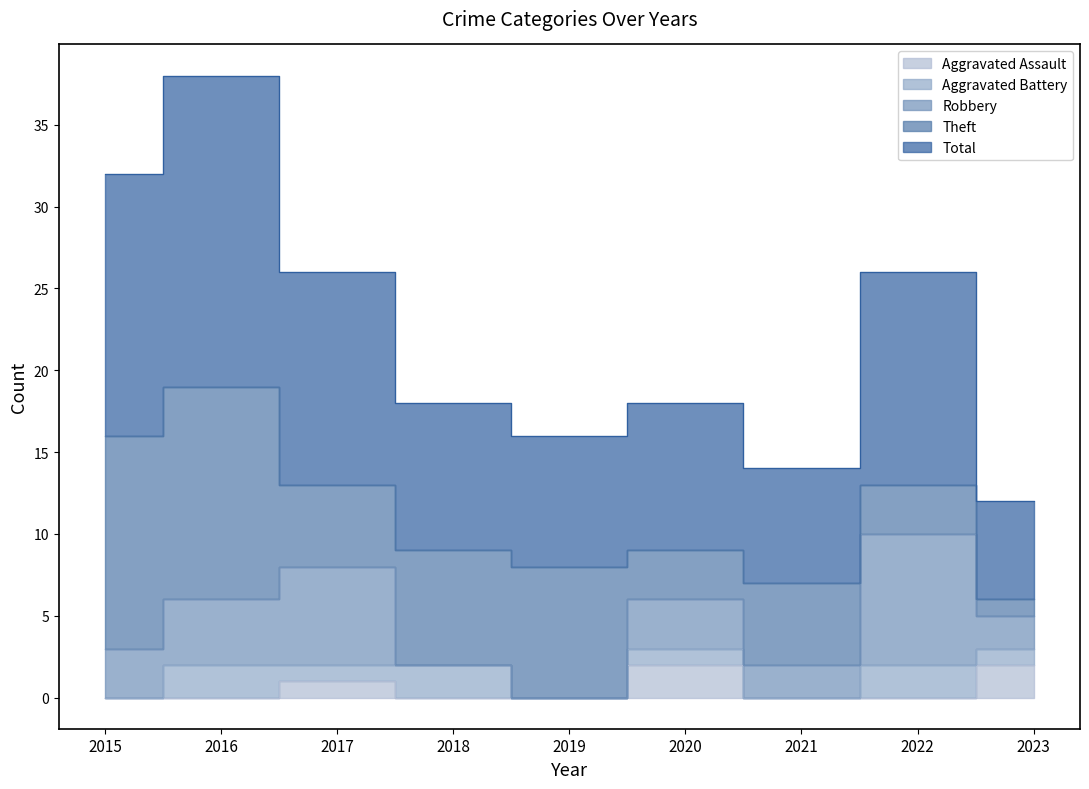

True or false: Aggravated Assault and Robbery intersect in this chart.

False